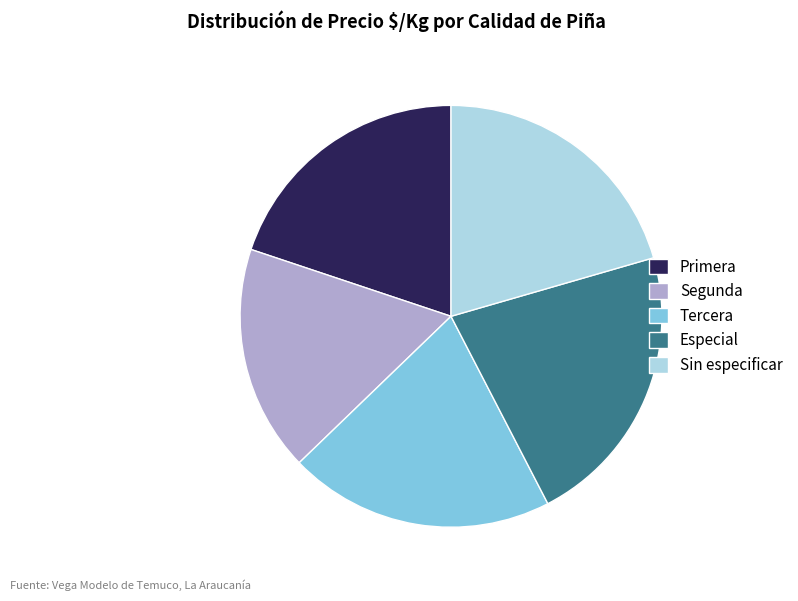

Count the number of slices in the pie.

5